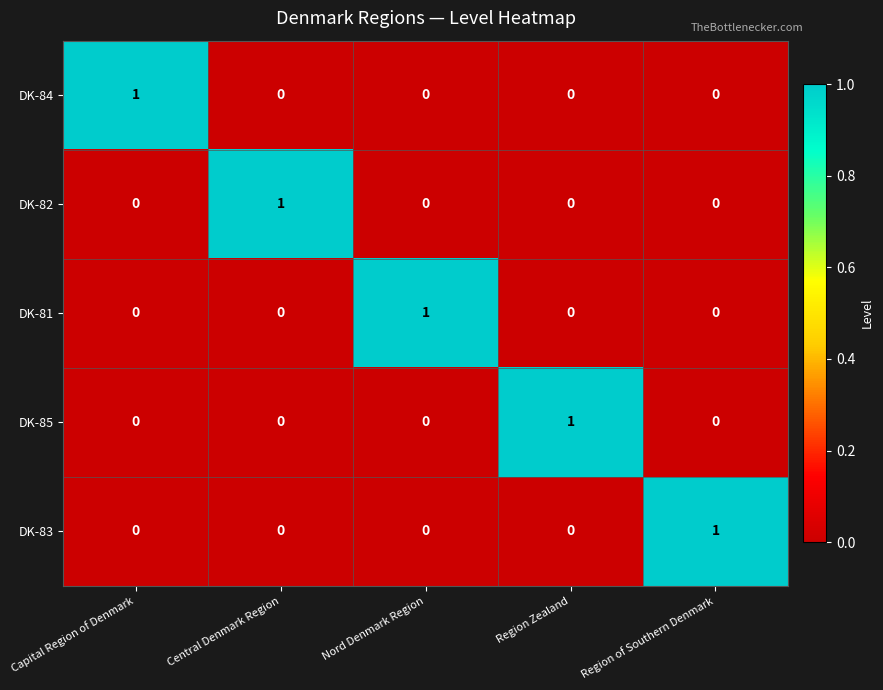

Reading left to right, what are all the values shown in this chart?

DK-84: 1	0	0	0	0
DK-82: 0	1	0	0	0
DK-81: 0	0	1	0	0
DK-85: 0	0	0	1	0
DK-83: 0	0	0	0	1